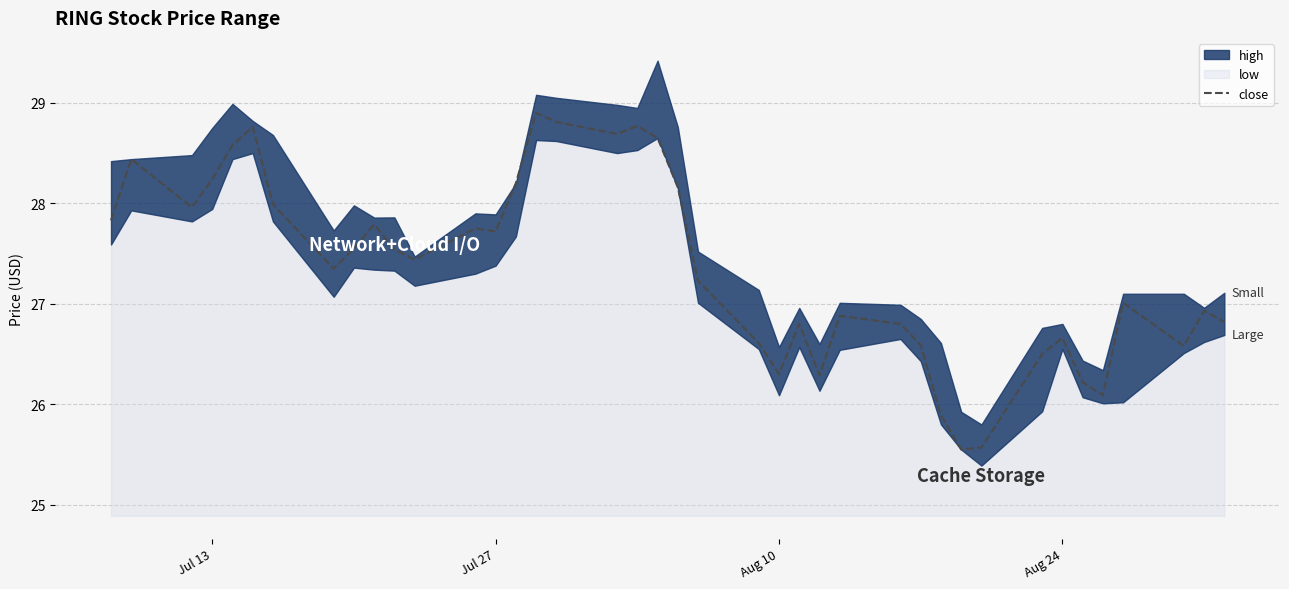

How many data points are above 27?

23